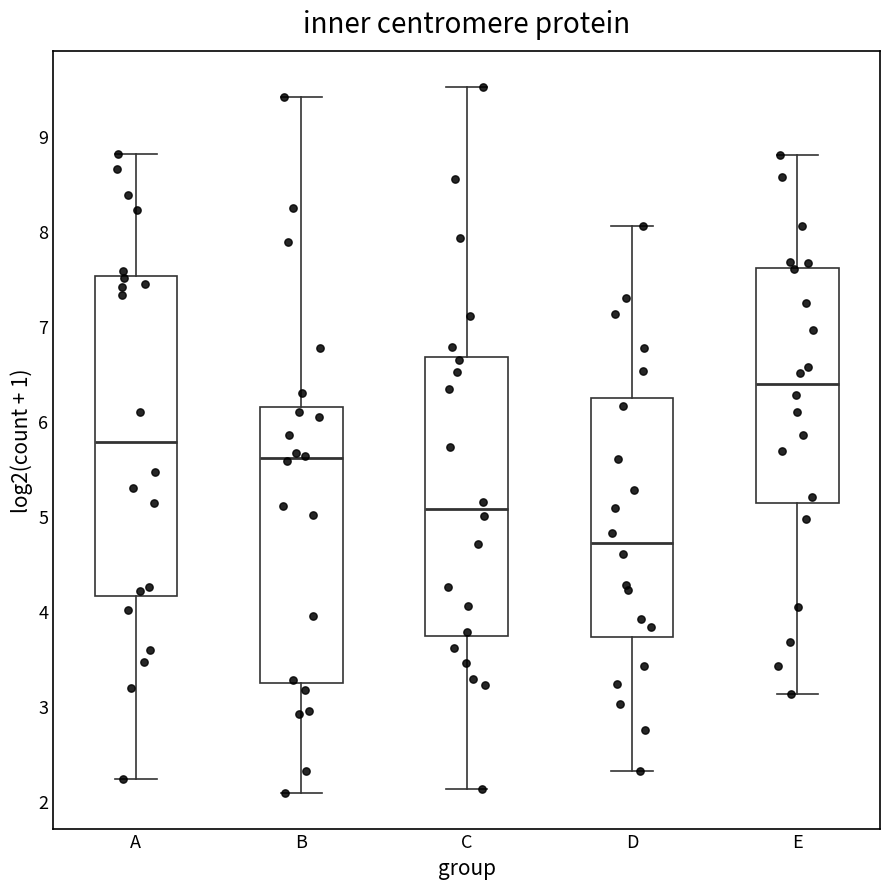

Which box's median line is the highest?

E